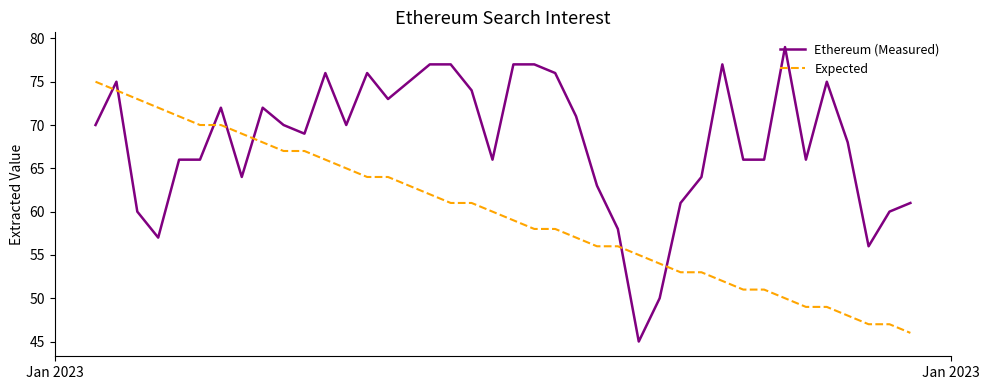

What is the highest value of the Expected series?

75